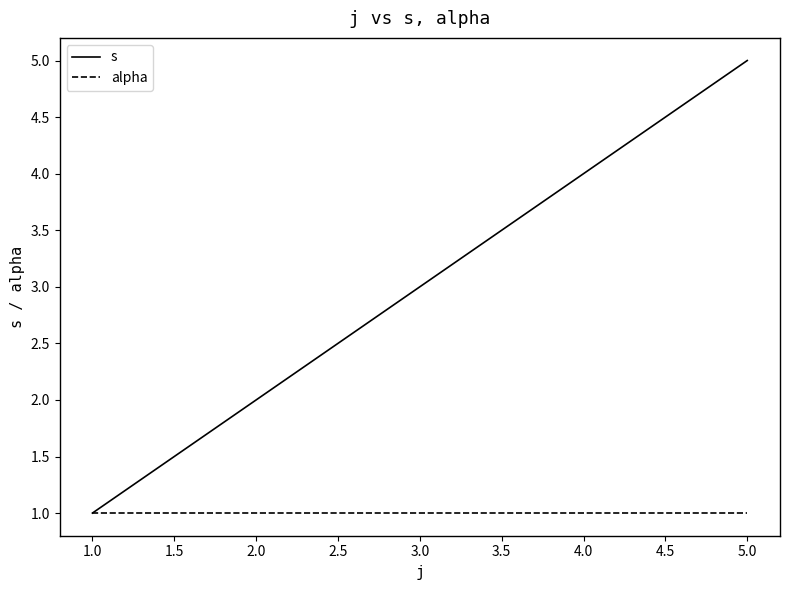

Which series changed the most between 4.0 and 5.0?

s